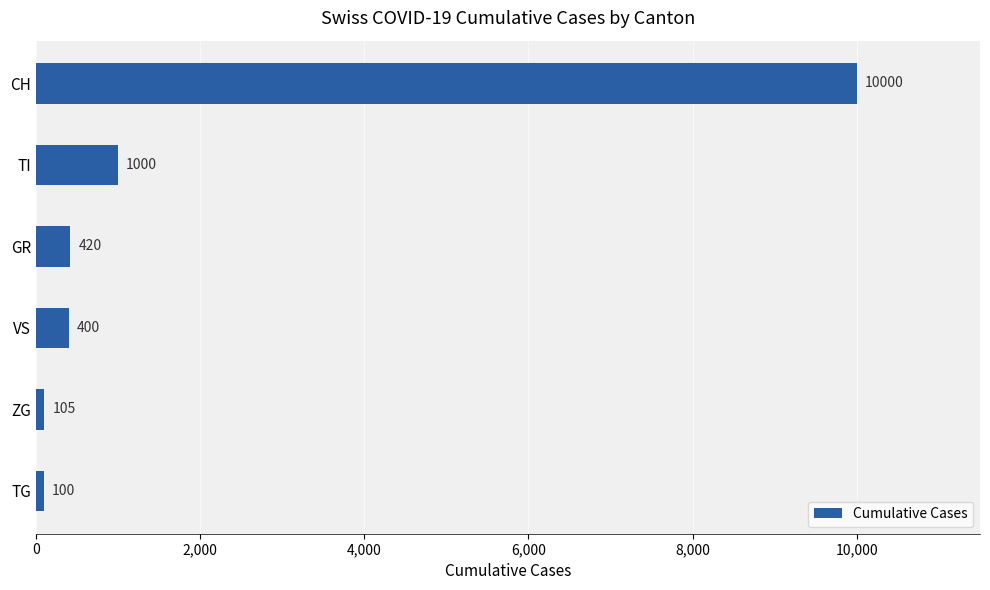

Reading top to bottom, list all the values displayed in this chart.

10000	1000	420	400	105	100